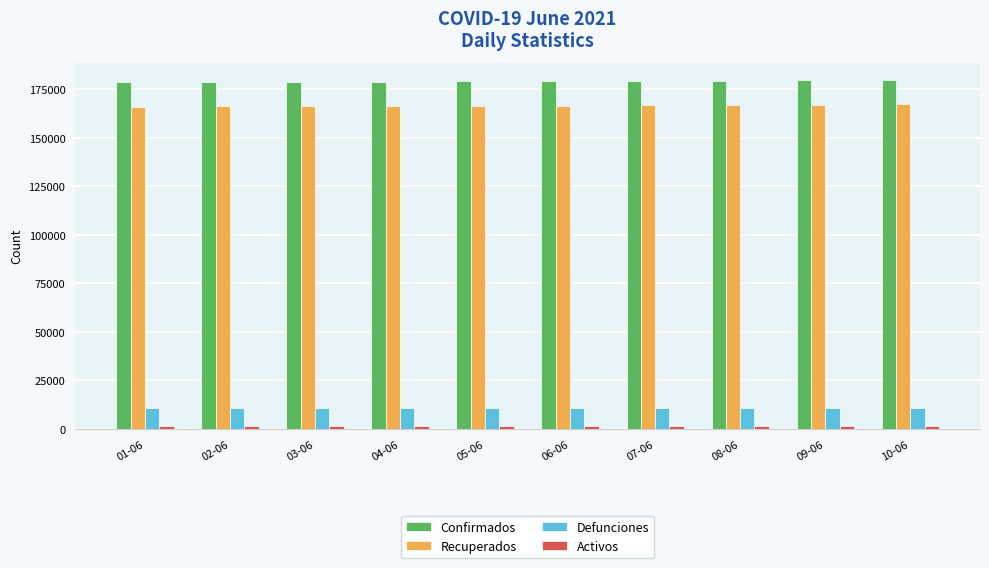

What is the difference between the highest and lowest values at 07-06?

177786